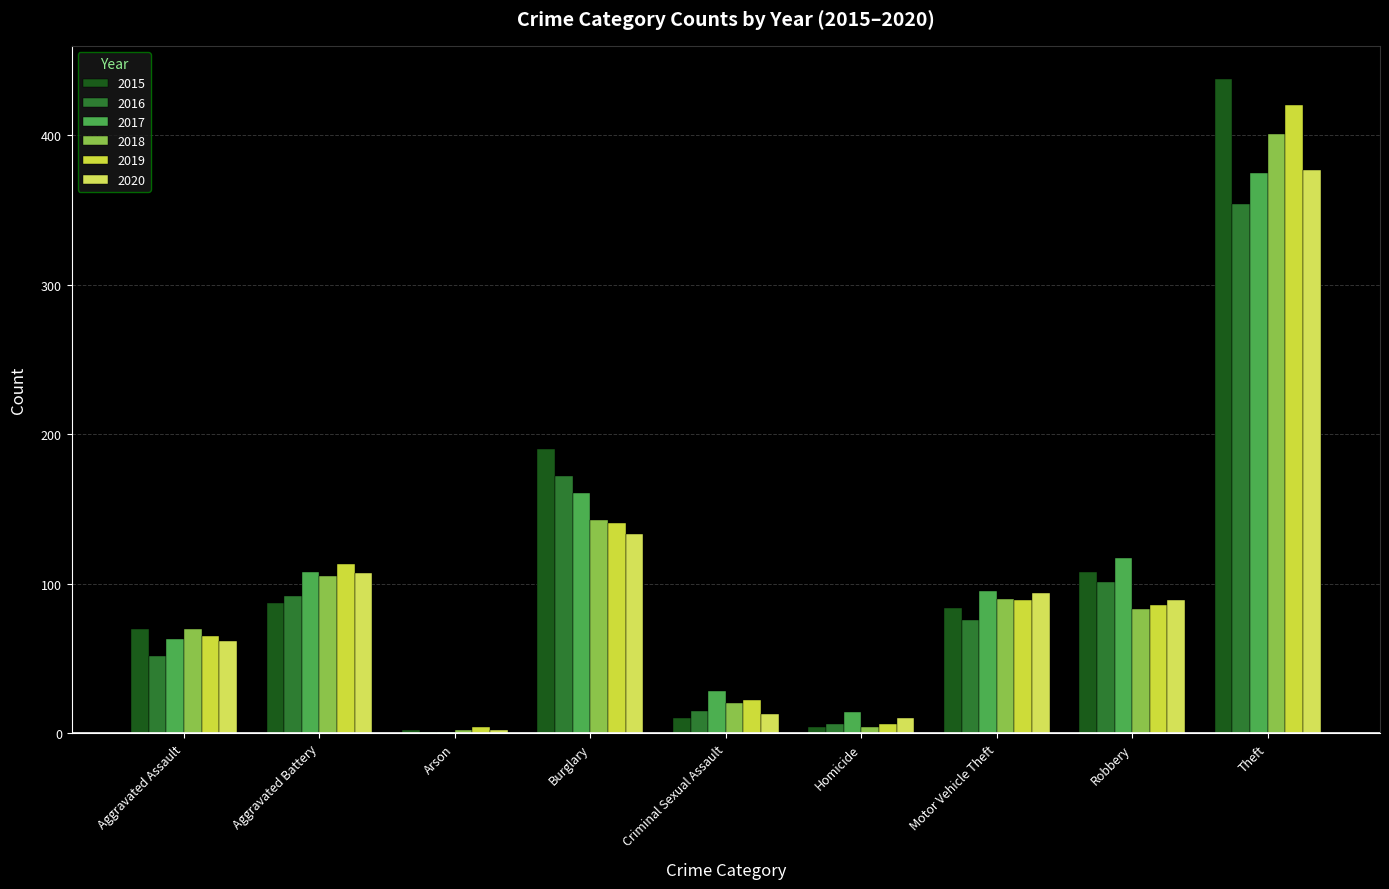

Between Robbery and Theft, which series saw the biggest shift?

2019